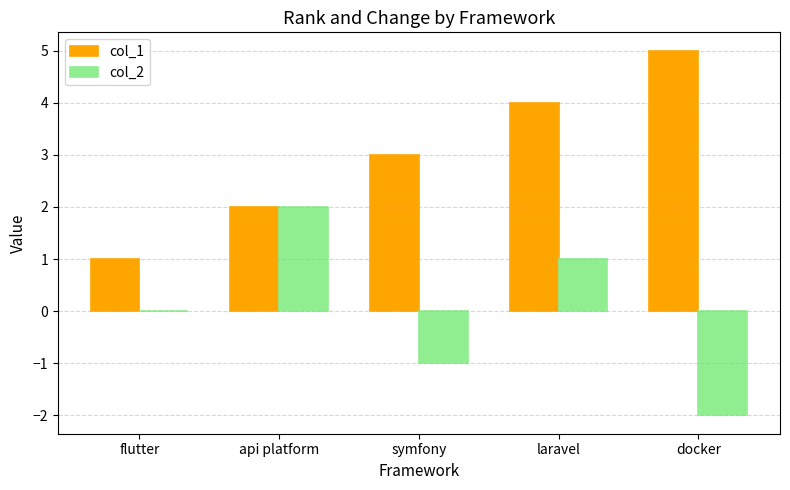

True or false: col_2 has a value of -3 at docker.

False